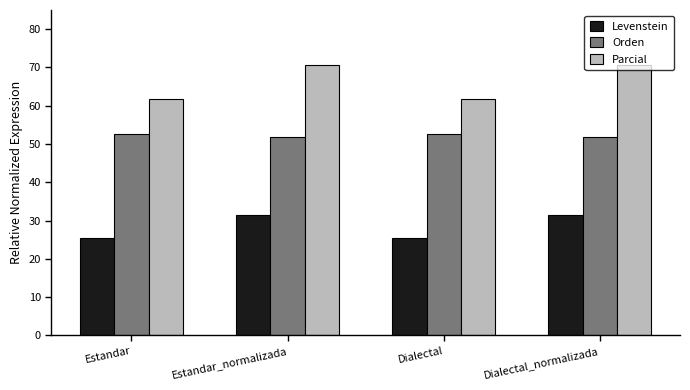

True or false: Orden has a value of 90.5 at Estandar_normalizada.

False